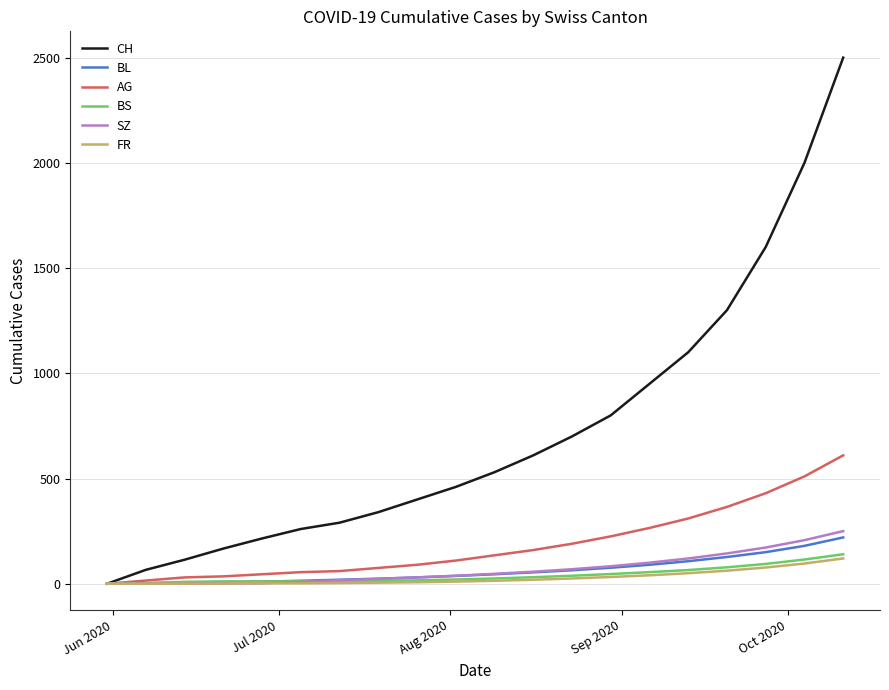

What is the highest value of the BS series?

140